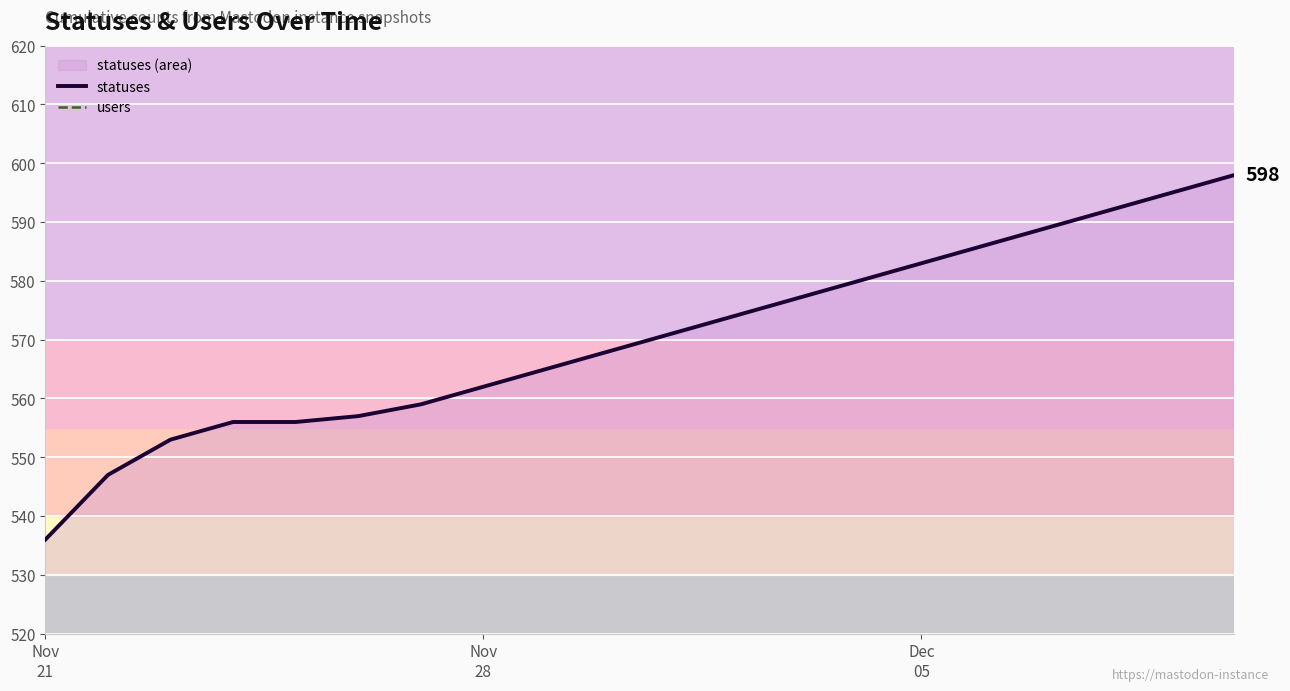

What is the highest value of the statuses series?

598